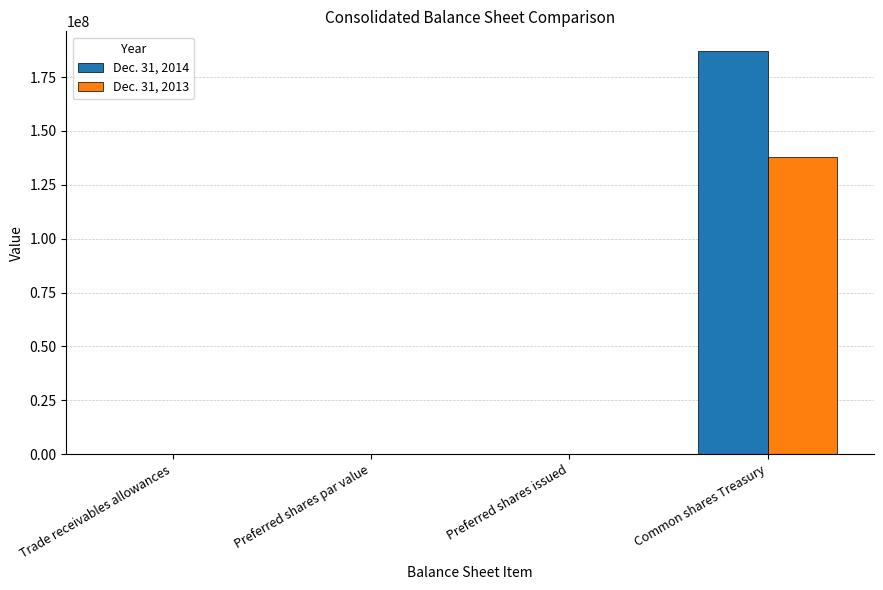

Which label corresponds to the largest value in the chart?

Common shares Treasury